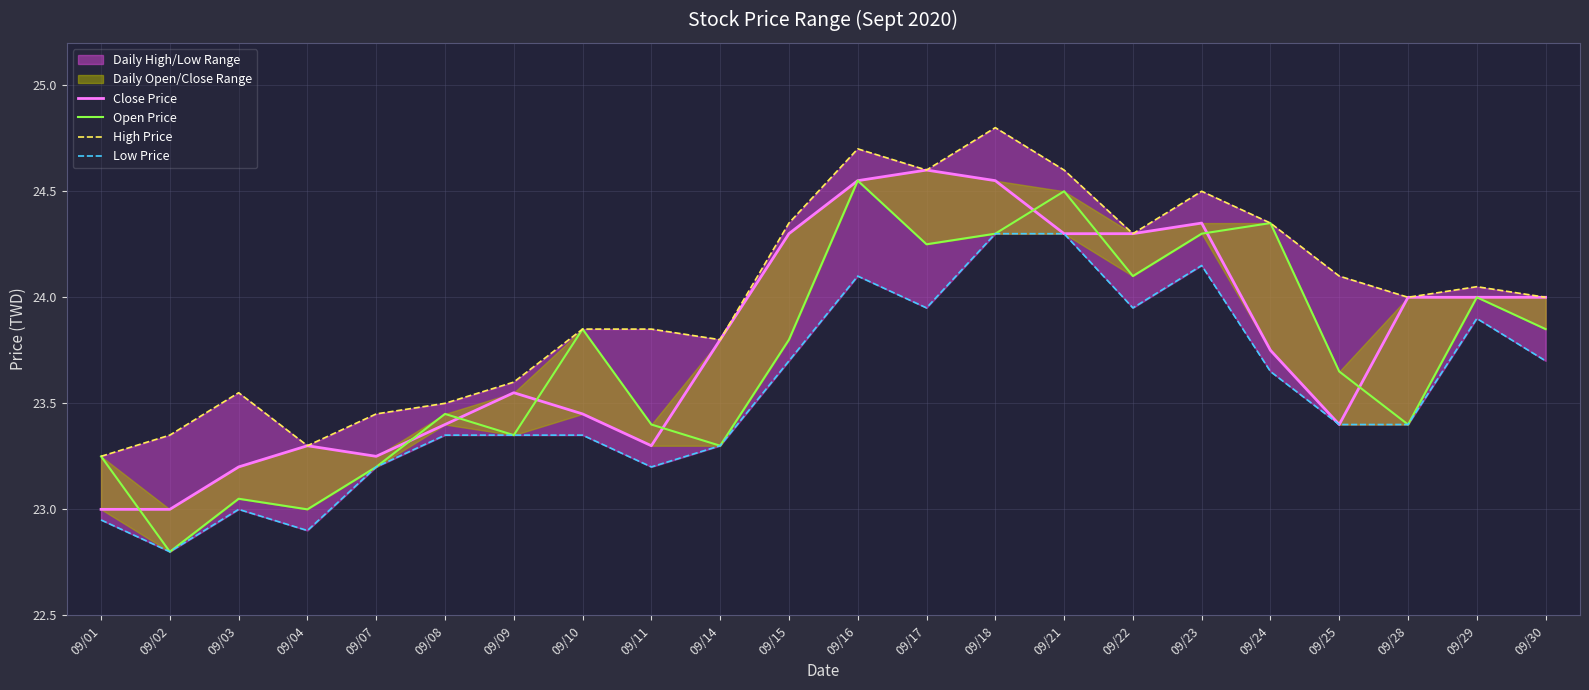

At which label does Close Price reach its peak?

09/17